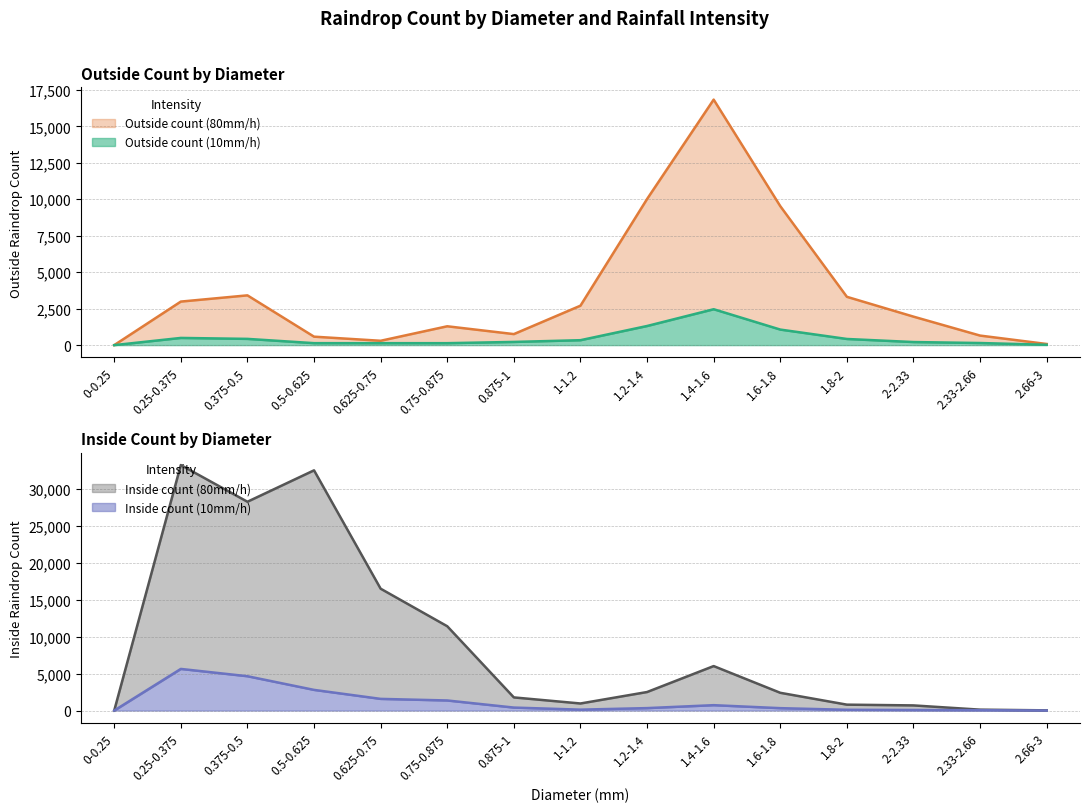

How many interior local valleys does the Inside count (10mm/h) series have?

1